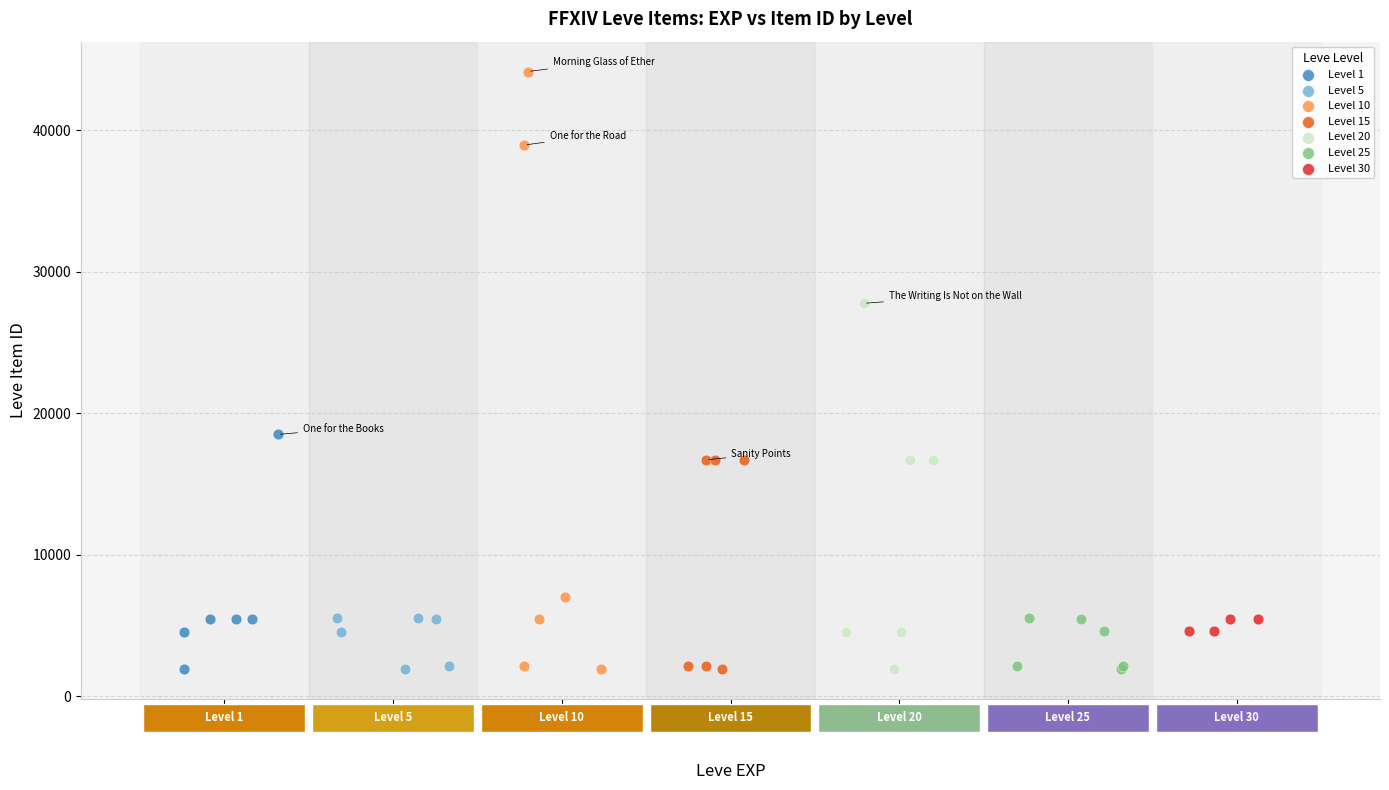

Which series has the largest Y range (max minus min)?

Level 10